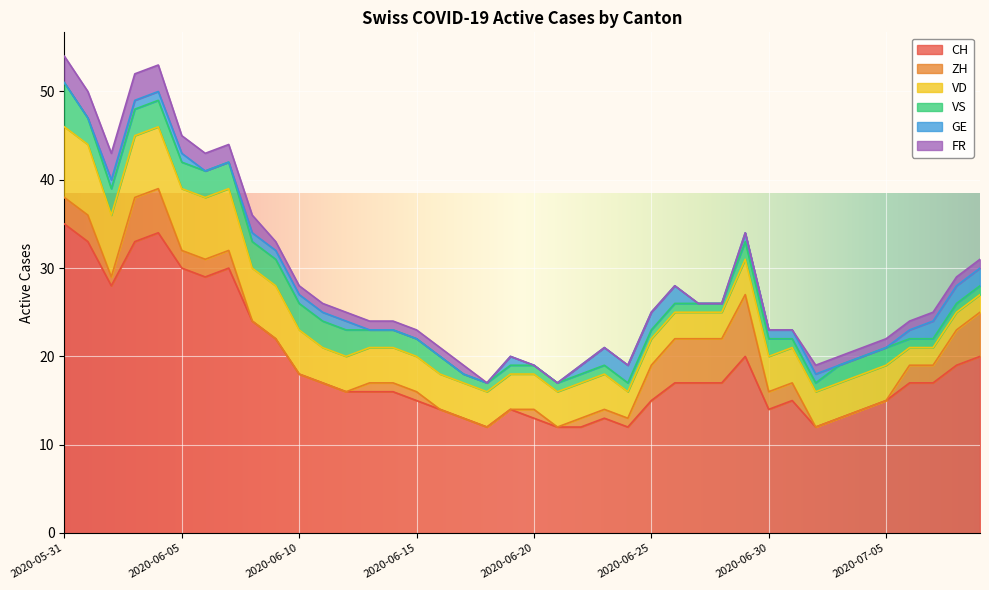

Is it true that VS equals 3 at 2020-06-02?

True